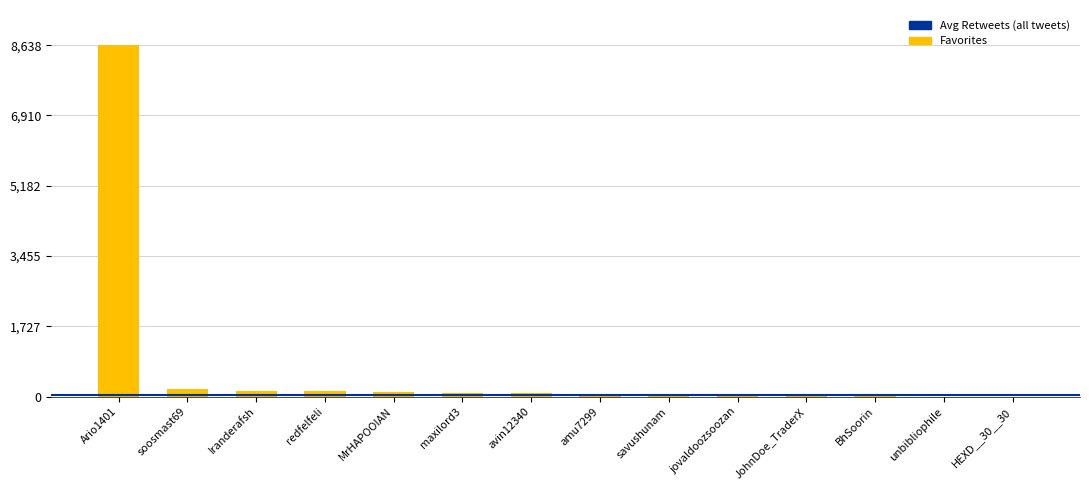

What is the sum of all values?

9480